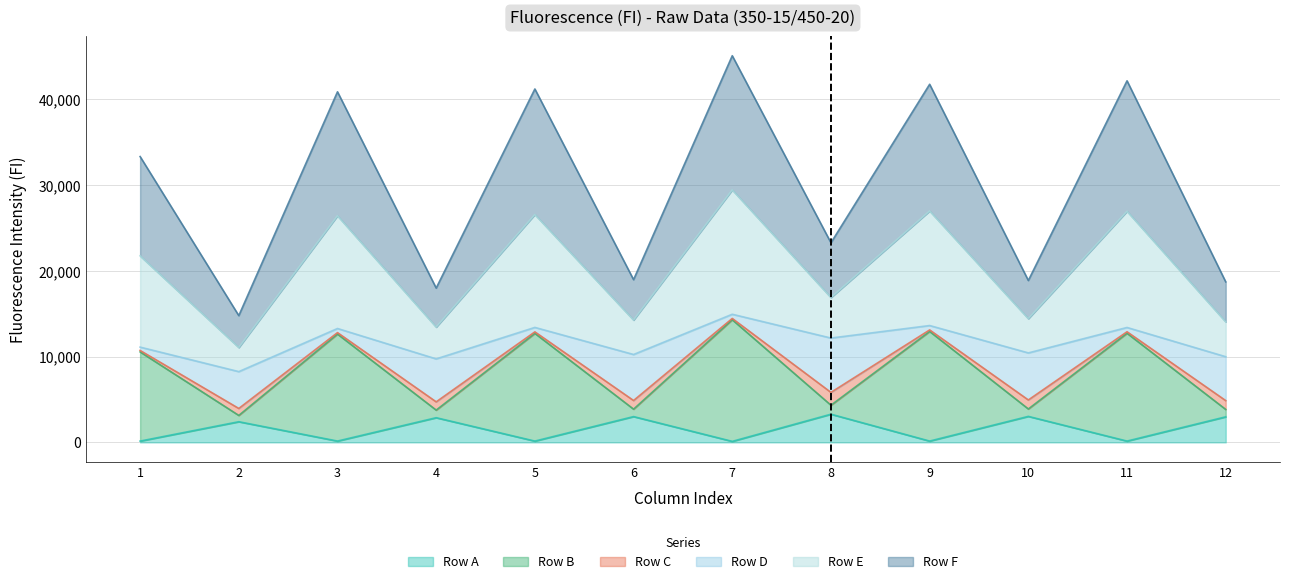

Where is the first local minimum for Row F?

2